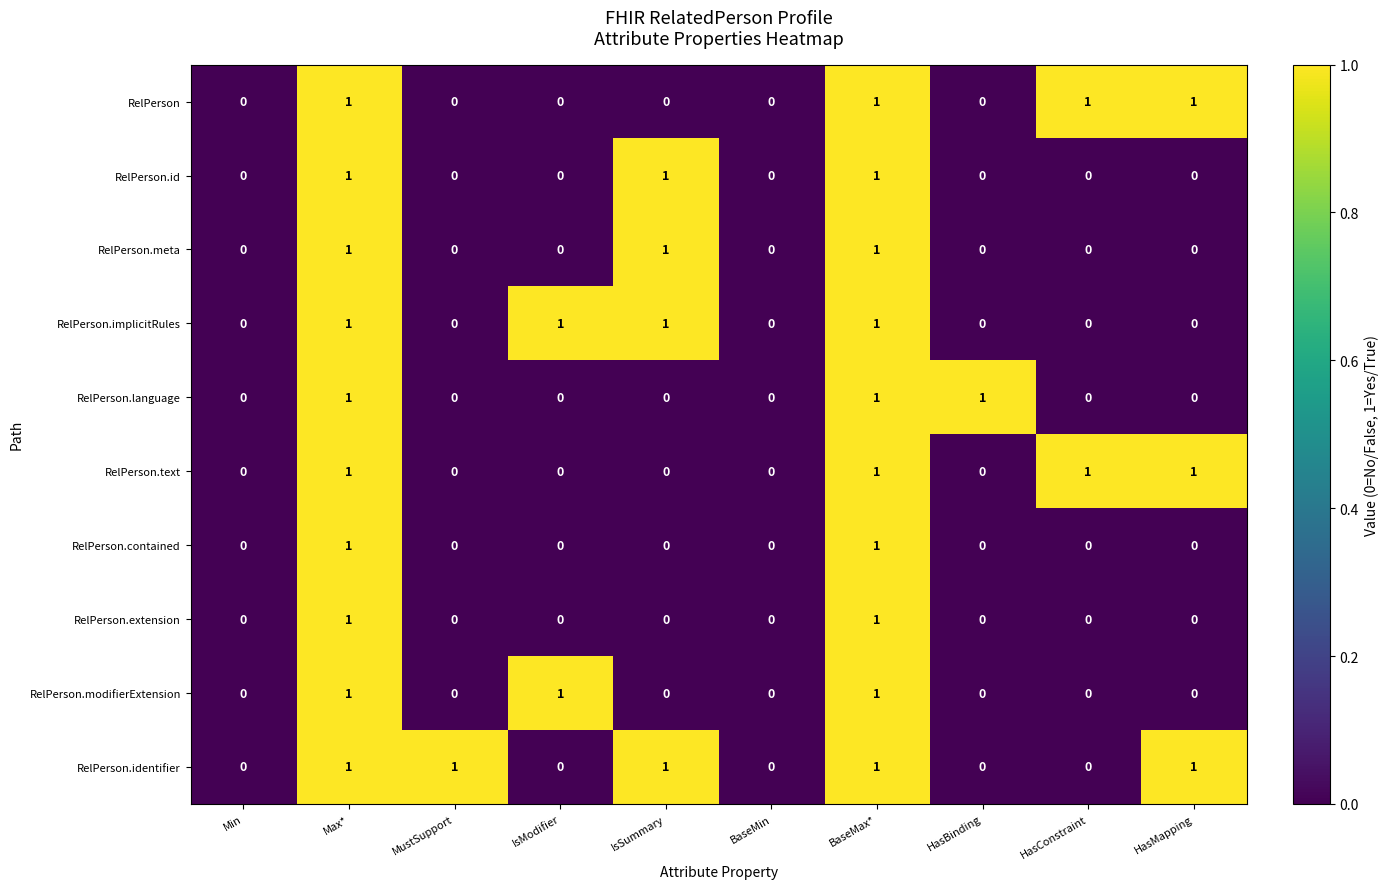

How many values in RelPerson.identifier are above zero?

5